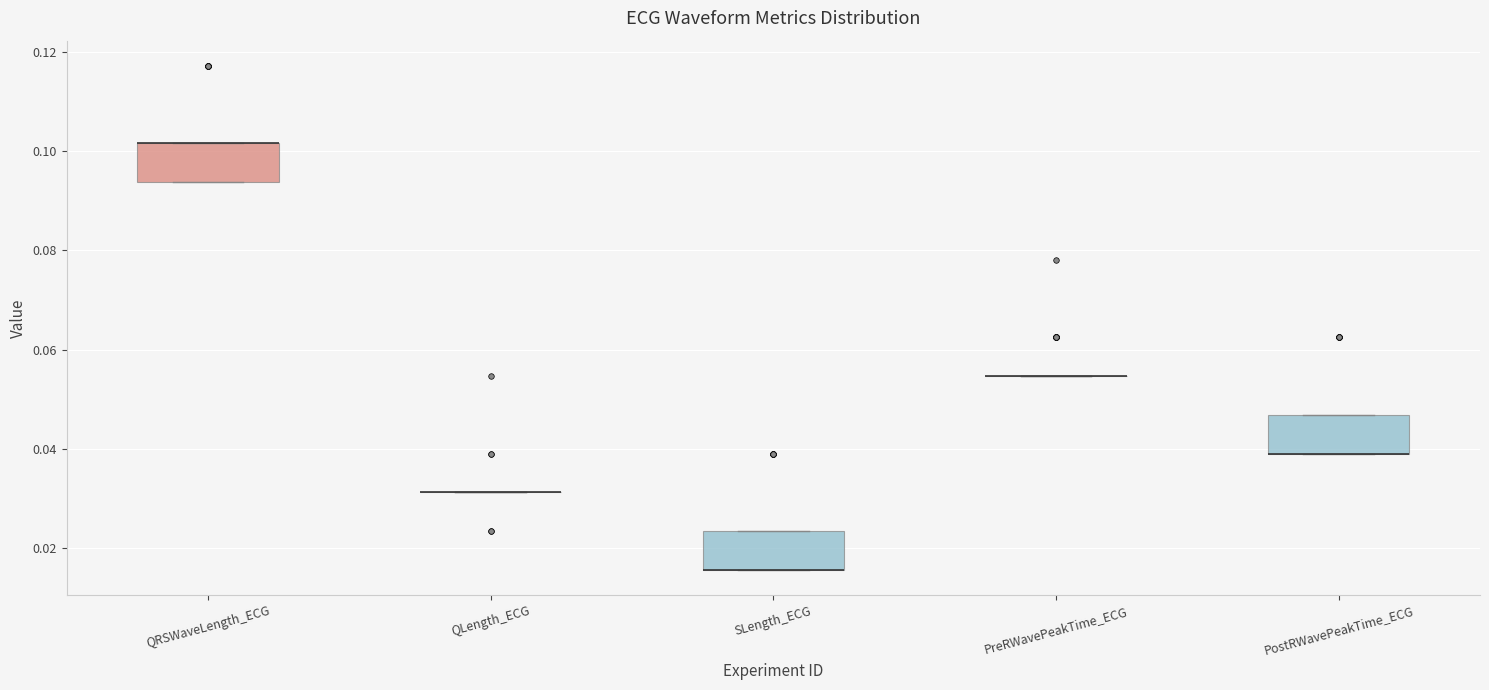

Reading left to right, read every box against the y-axis: the position of its median line, the range the box covers, and the ends of its whiskers. The values are not printed on the chart, so give them approximately, as read against the axis.

QRSWaveLength_ECG: median 0.102 (drawn on the box's upper edge), box 0.094 to 0.102, whiskers 0.094 to 0.102
QLength_ECG: box collapsed to a line at 0.032, whiskers 0.032 to 0.032
SLength_ECG: median 0.016 (drawn on the box's lower edge), box 0.016 to 0.024, whiskers 0.016 to 0.024
PreRWavePeakTime_ECG: box collapsed to a line at 0.054, whiskers 0.054 to 0.054
PostRWavePeakTime_ECG: median 0.040 (drawn on the box's lower edge), box 0.040 to 0.046, whiskers 0.040 to 0.046